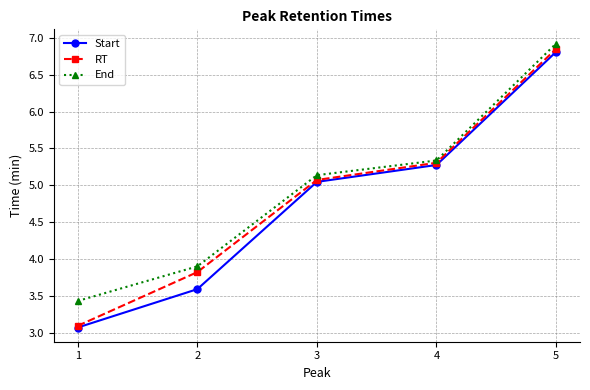

What are all the series names shown in the legend?

Start, RT, End